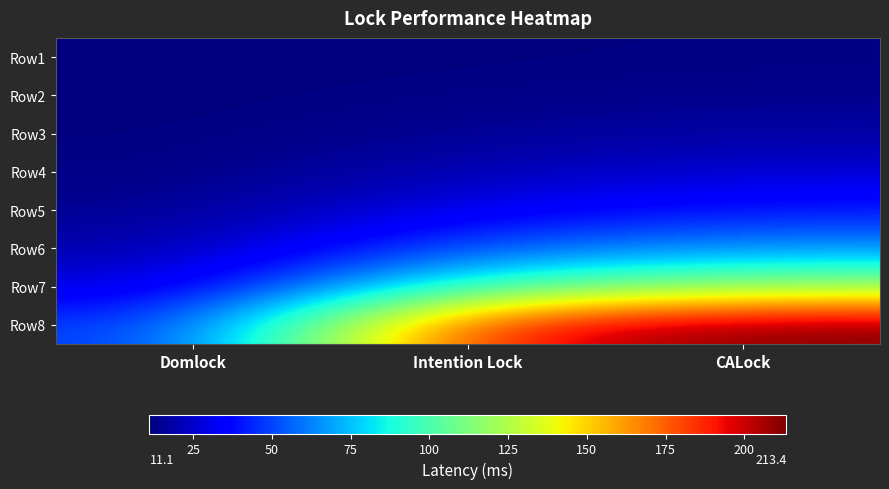

Rank the series at Intention Lock from lowest to highest value.

Row1, Row2, Row3, Row4, Row5, Row6, Row7, Row8